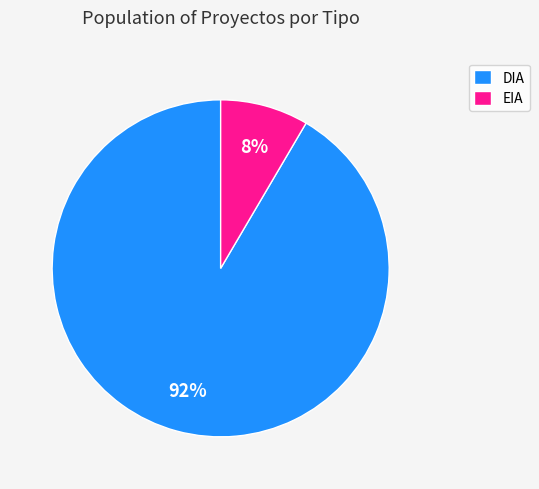

Which has a higher value, EIA or DIA?

DIA